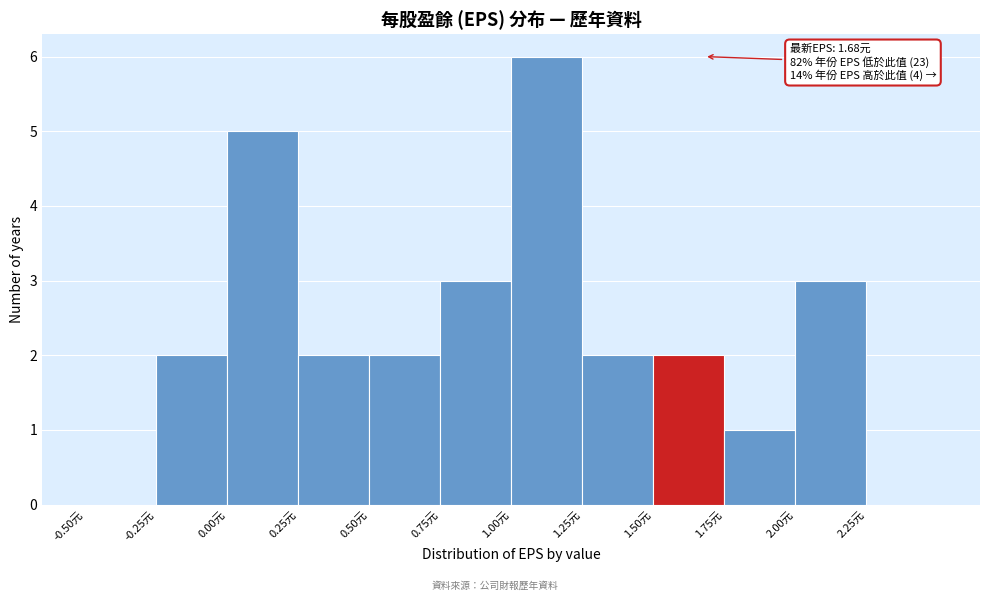

Which range on the x-axis has the tallest bar?

1.00 to 1.25